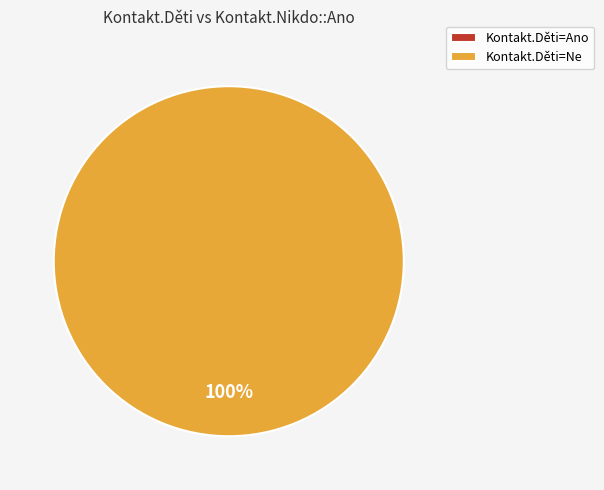

Which category has the biggest portion of the pie?

Ne